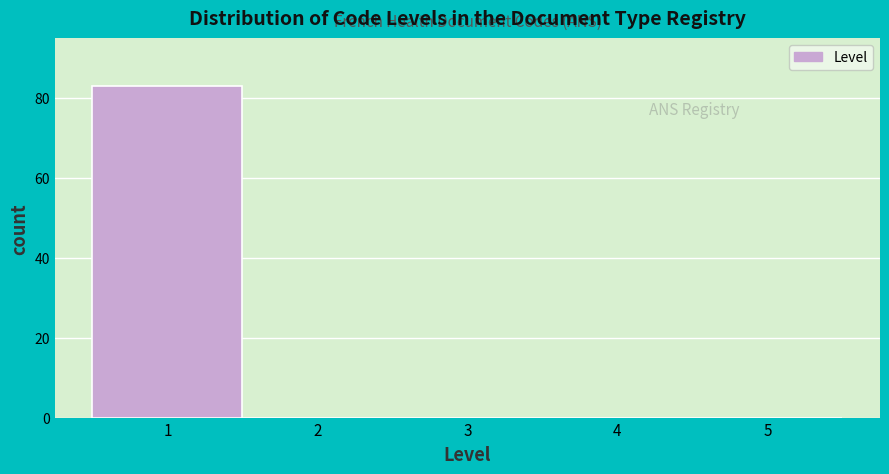

What is the height of the bar covering 0.5 to 1.5 on the x-axis? The values are not printed on the chart, so give them approximately, as read against the axis.

84